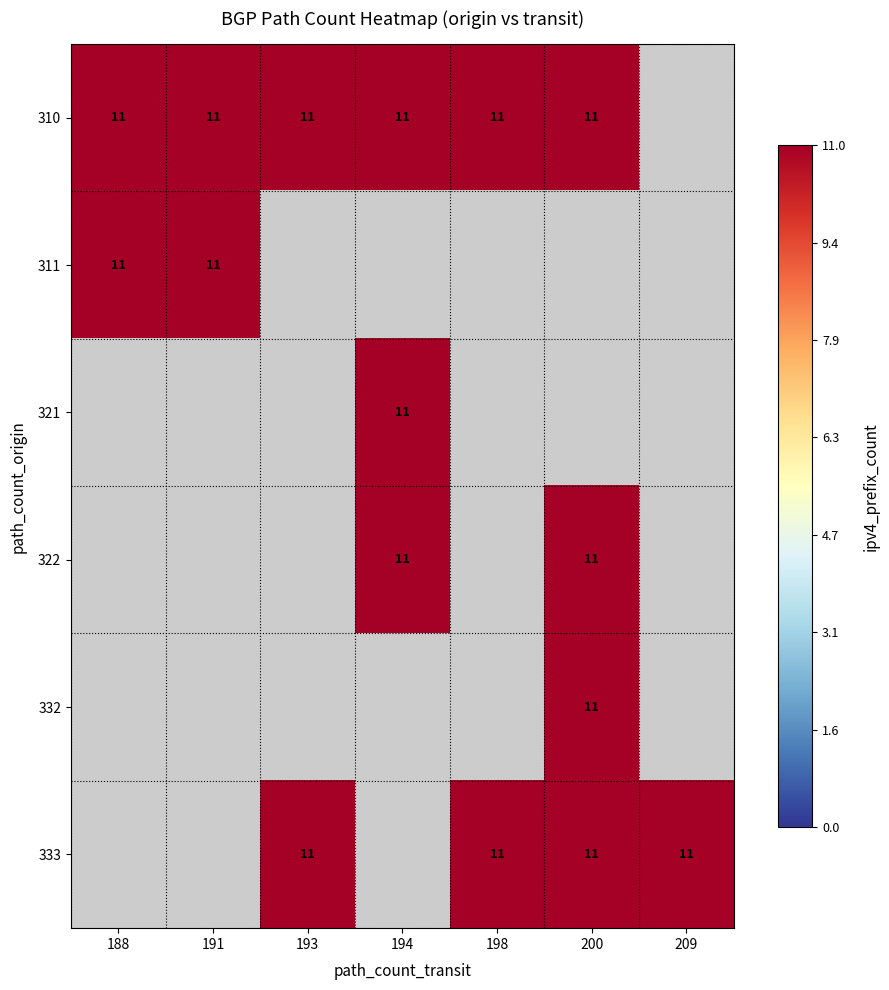

Is the value of 310 at 194 greater than the value of 322 at 209?

Yes